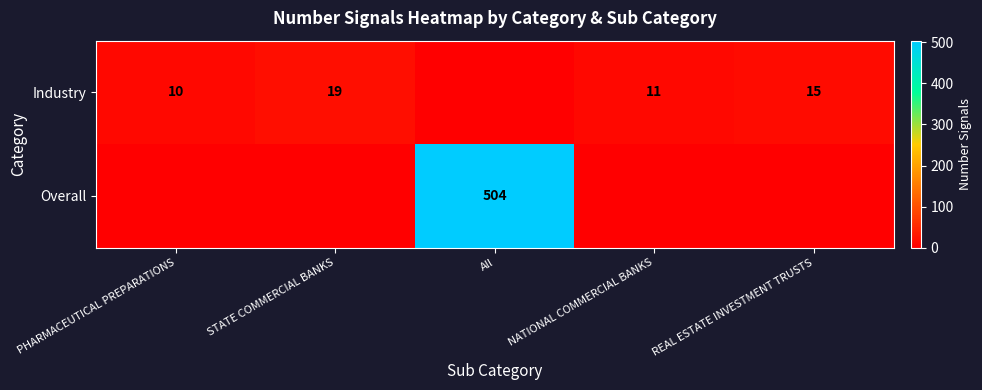

True or false: Industry has a value of 5 at STATE COMMERCIAL BANKS.

False